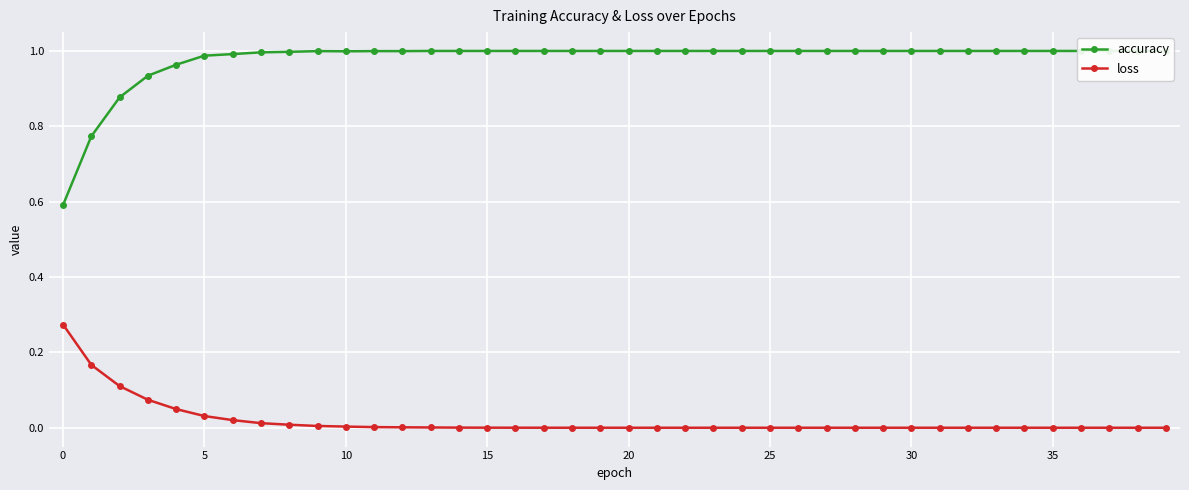

What are all the series names shown in the legend?

accuracy, loss